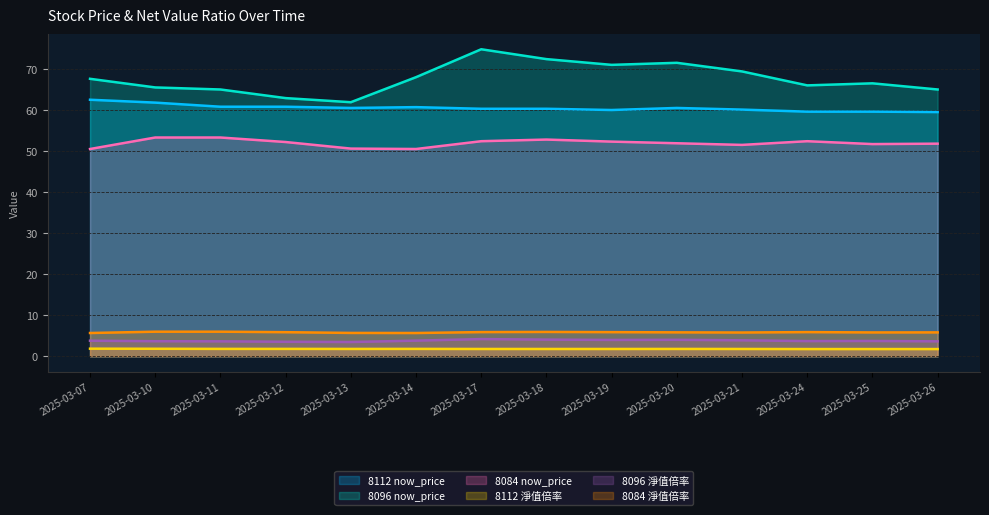

At which label is 8096 淨值倍率 closest to 3?

2025-03-13